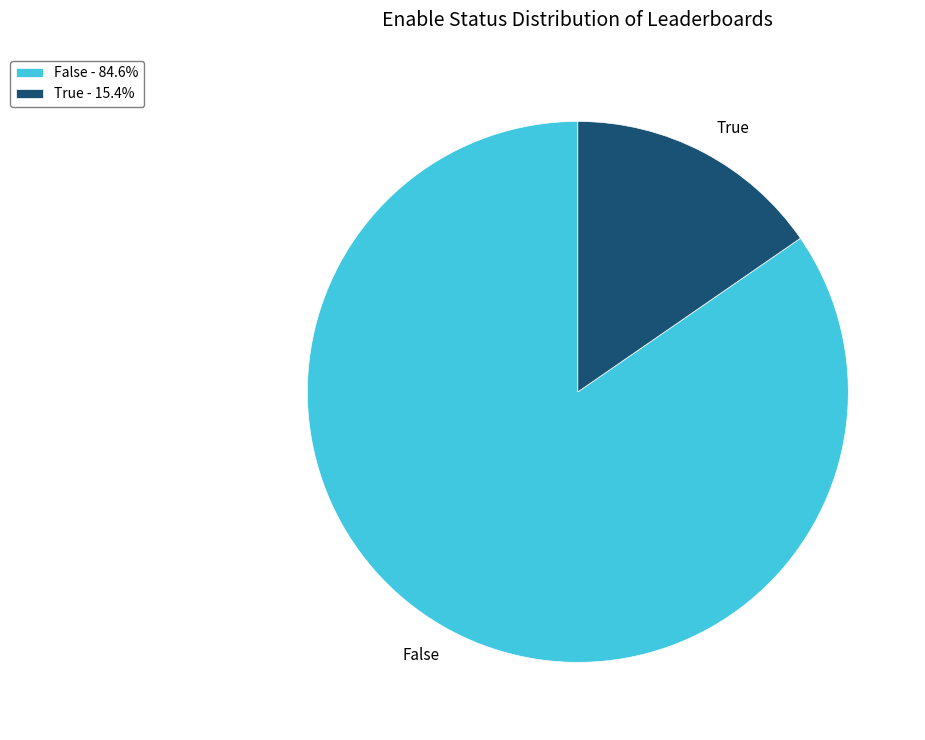

Combined, do True - 15.4% and False - 84.6% account for over 50%?

Yes